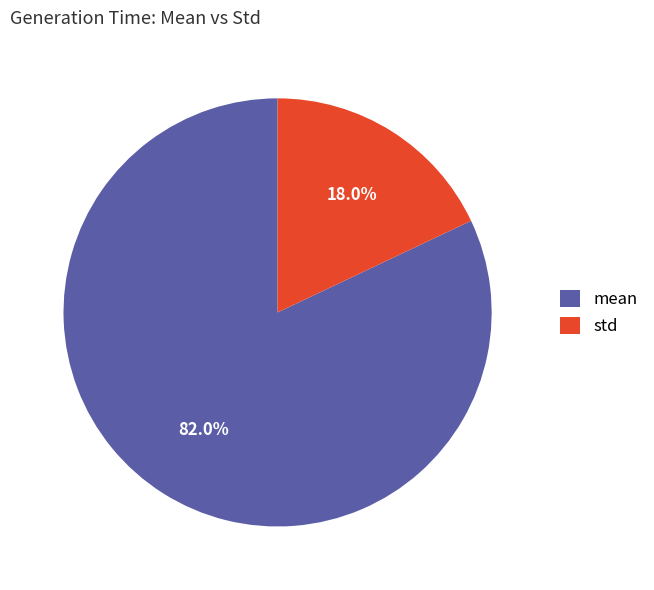

Is it true that mean is 82% of the pie?

True